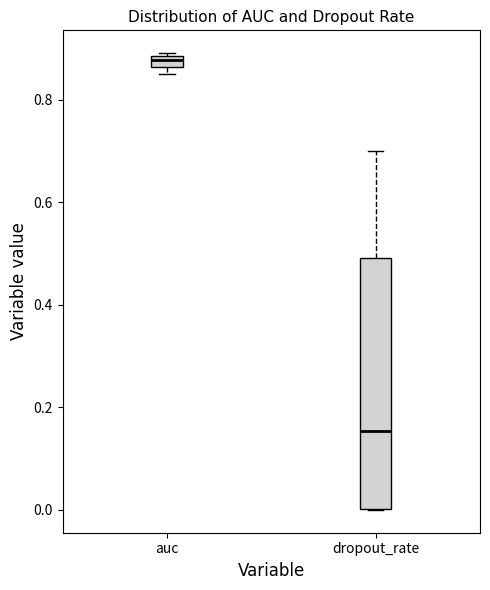

Where is the lower edge of the box for dropout_rate on the y-axis? The values are not printed on the chart, so give them approximately, as read against the axis.

0.00